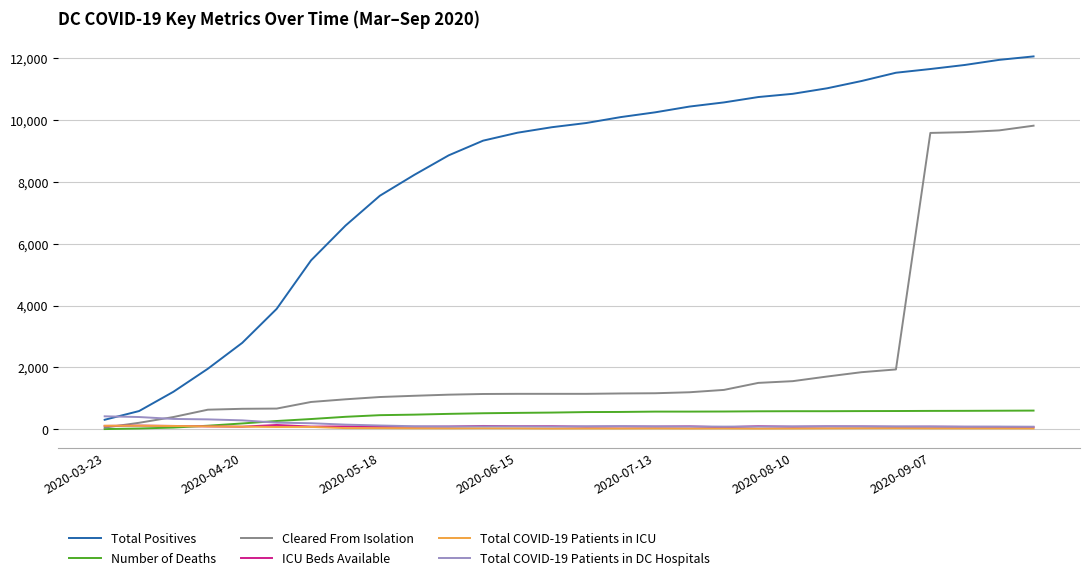

True or false: Total Positives and ICU Beds Available intersect in this chart.

False